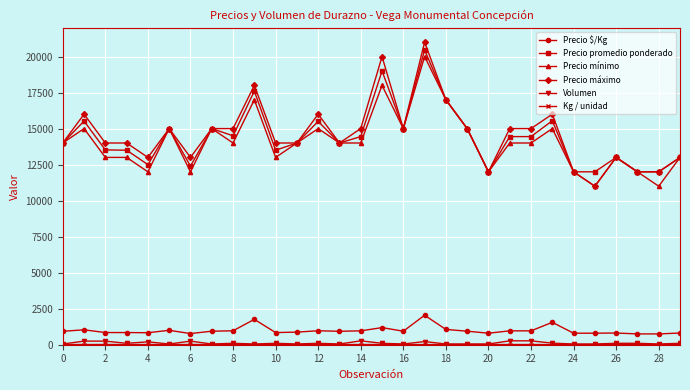

True or false: Volumen and Precio máximo intersect in this chart.

False